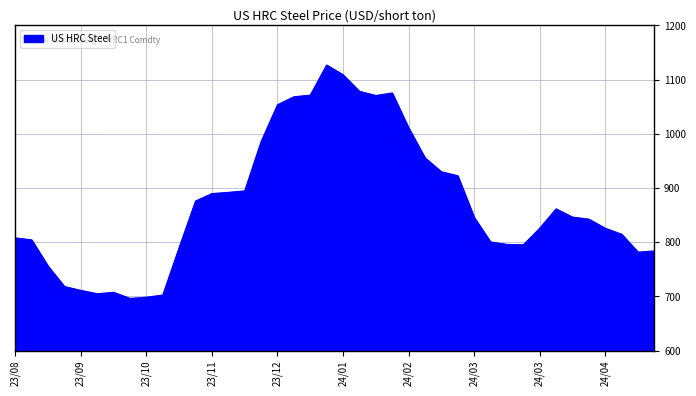

What is the smallest value displayed?

696.4